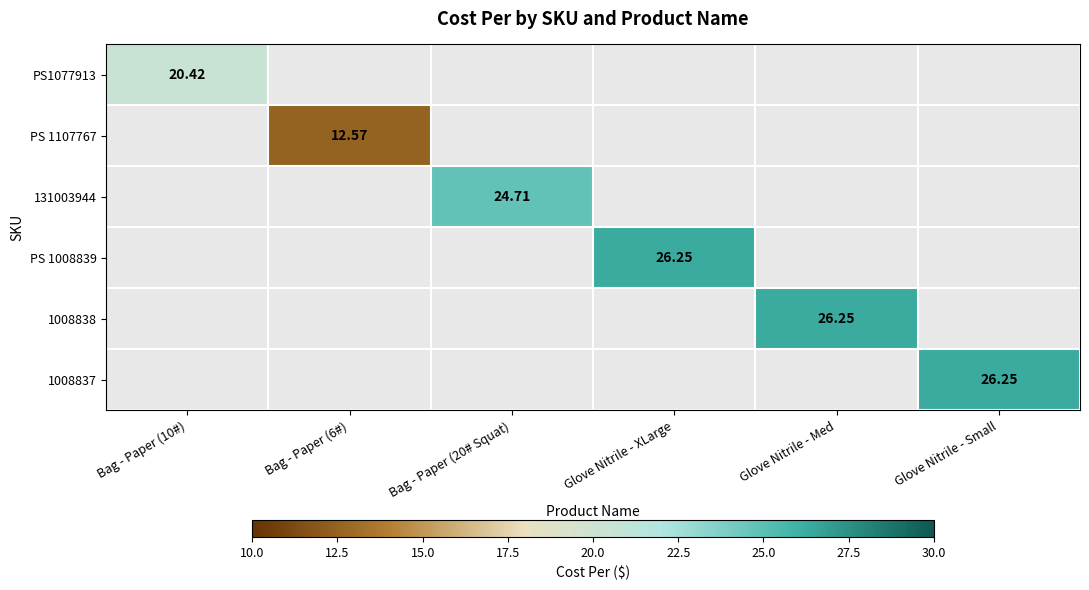

The PS1077913 series shows -12.7 at Bag - Paper (20# Squat). True or false?

False